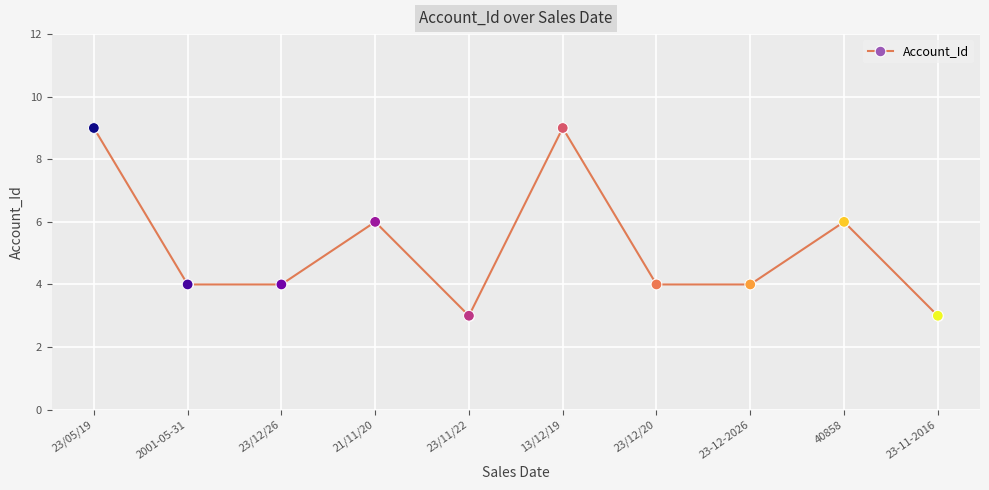

Approximately how many times larger is the value at 23/12/20 compared to 40858?

0.7